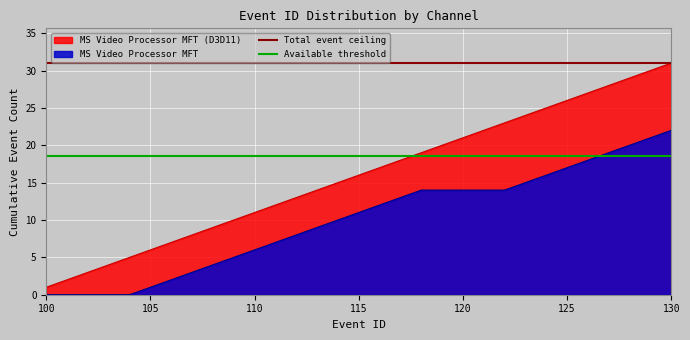

Is it true that MS Video Processor MFT (D3D11) equals 29 at 115?

False